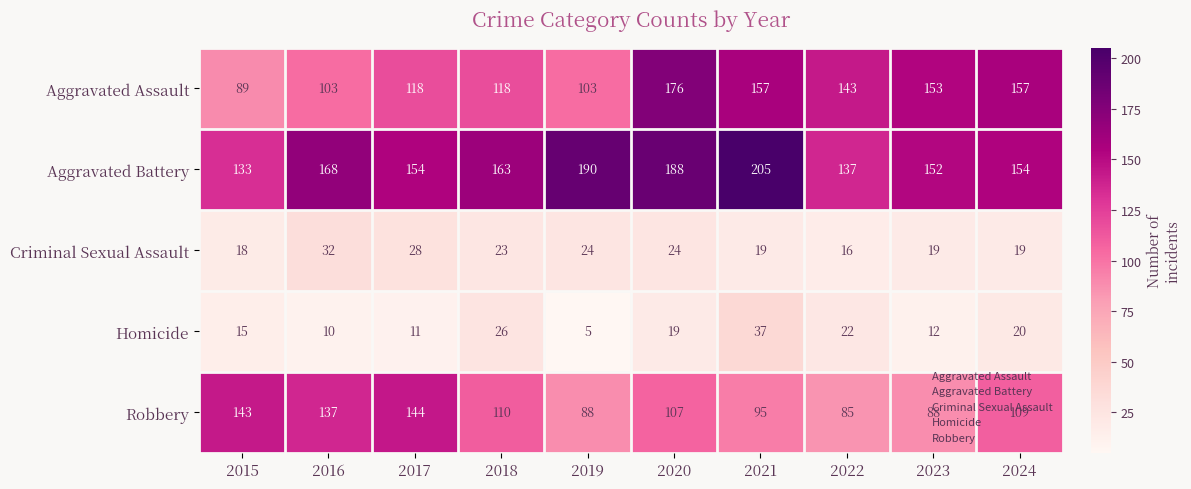

Which series has the largest total across all categories?

Aggravated Battery